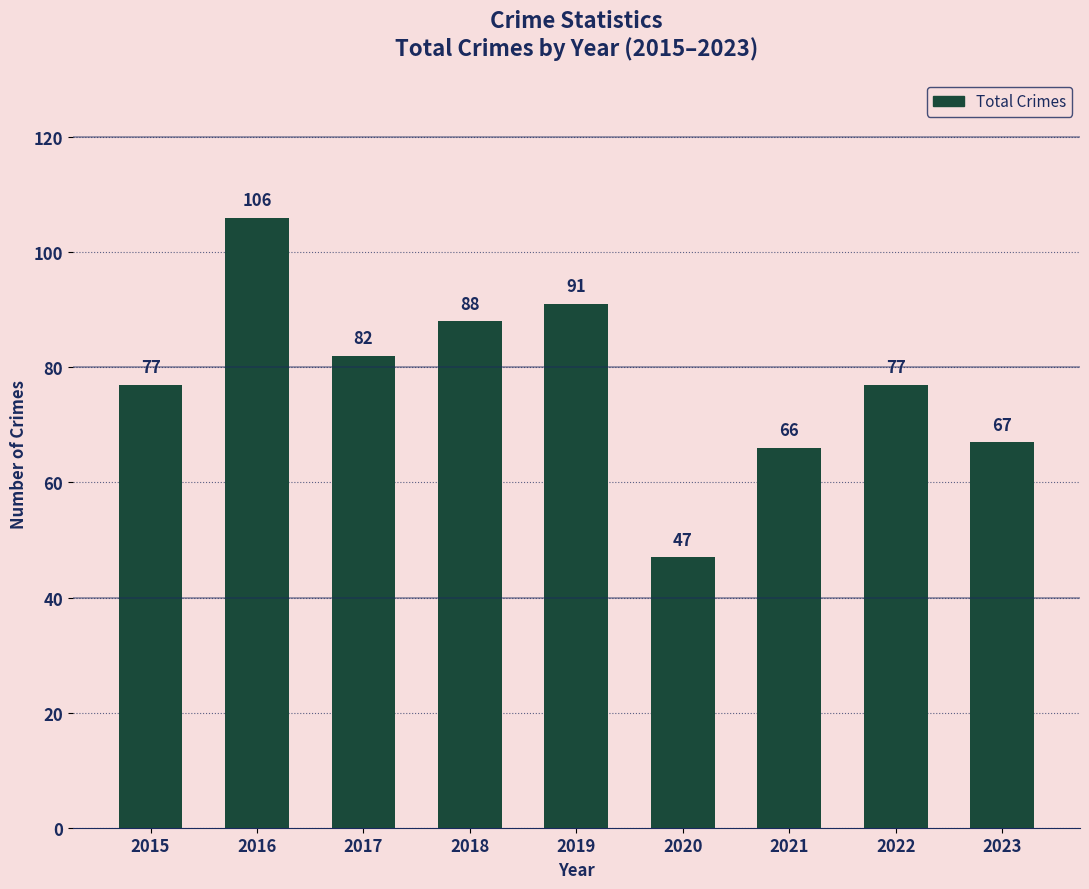

Which has a higher value, 2017 or 2015?

2017